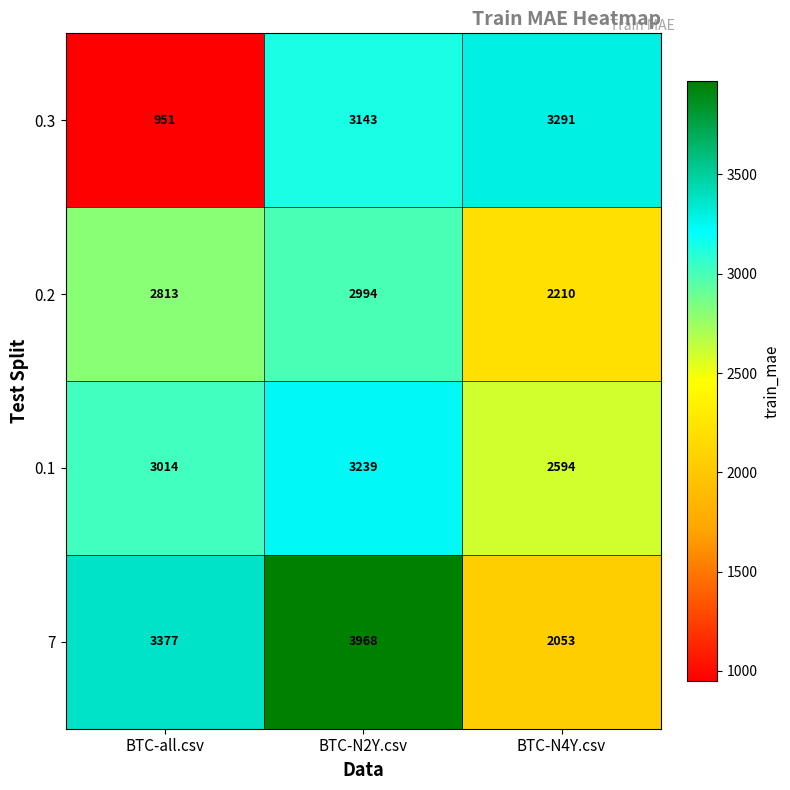

What is the smallest value displayed?

951